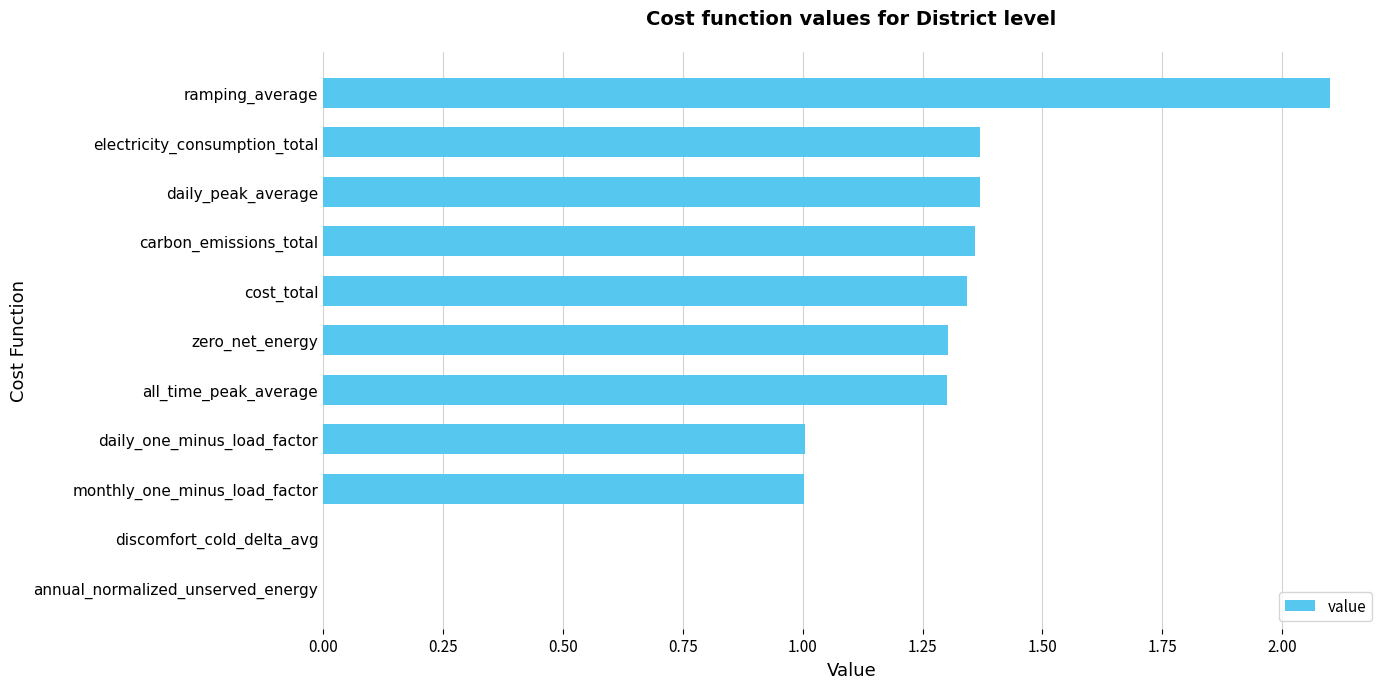

What is the sum of the values at monthly_one_minus_load_factor and electricity_consumption_total?

2.4